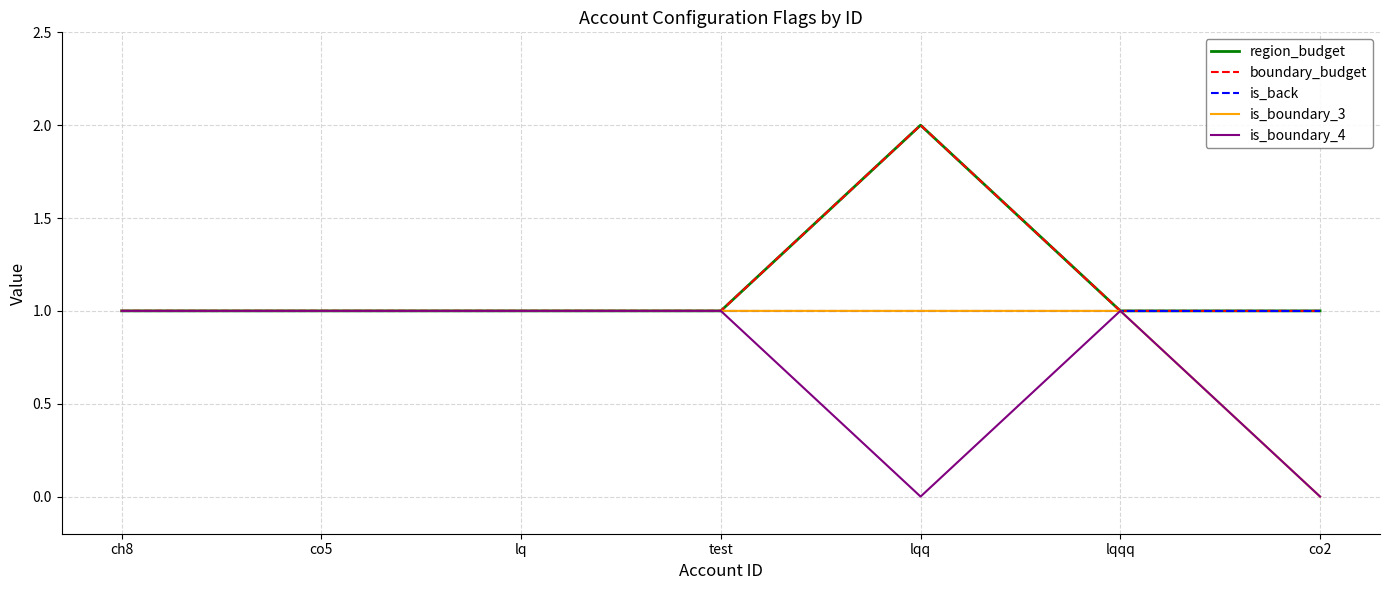

Does the chart have visible grid lines?

Yes